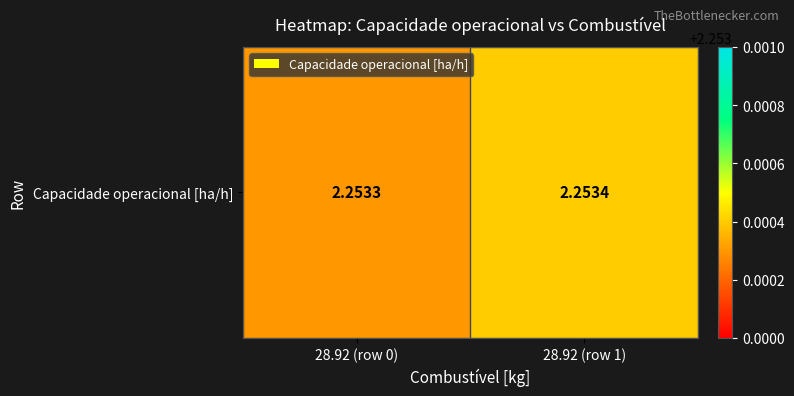

What is the average value?

2.3